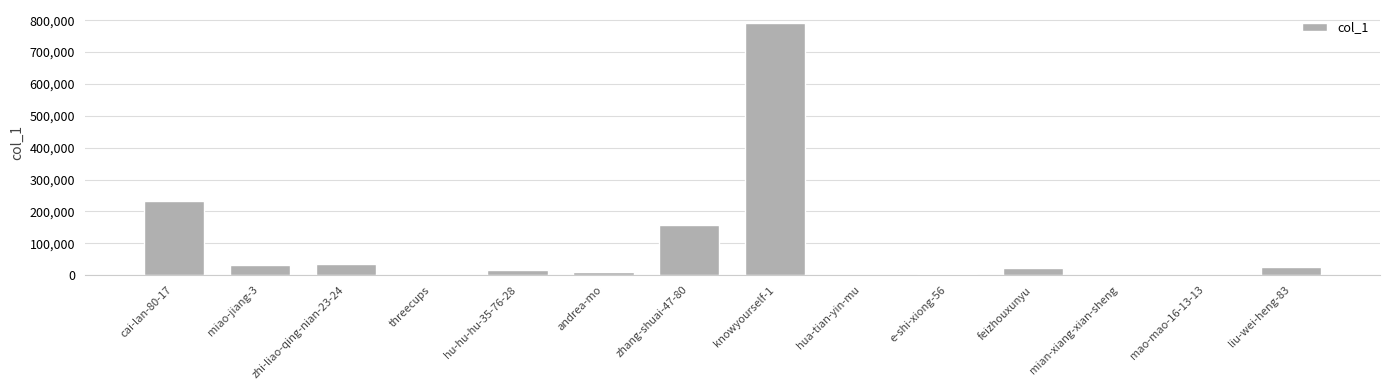

Count the number of categories in the chart.

14